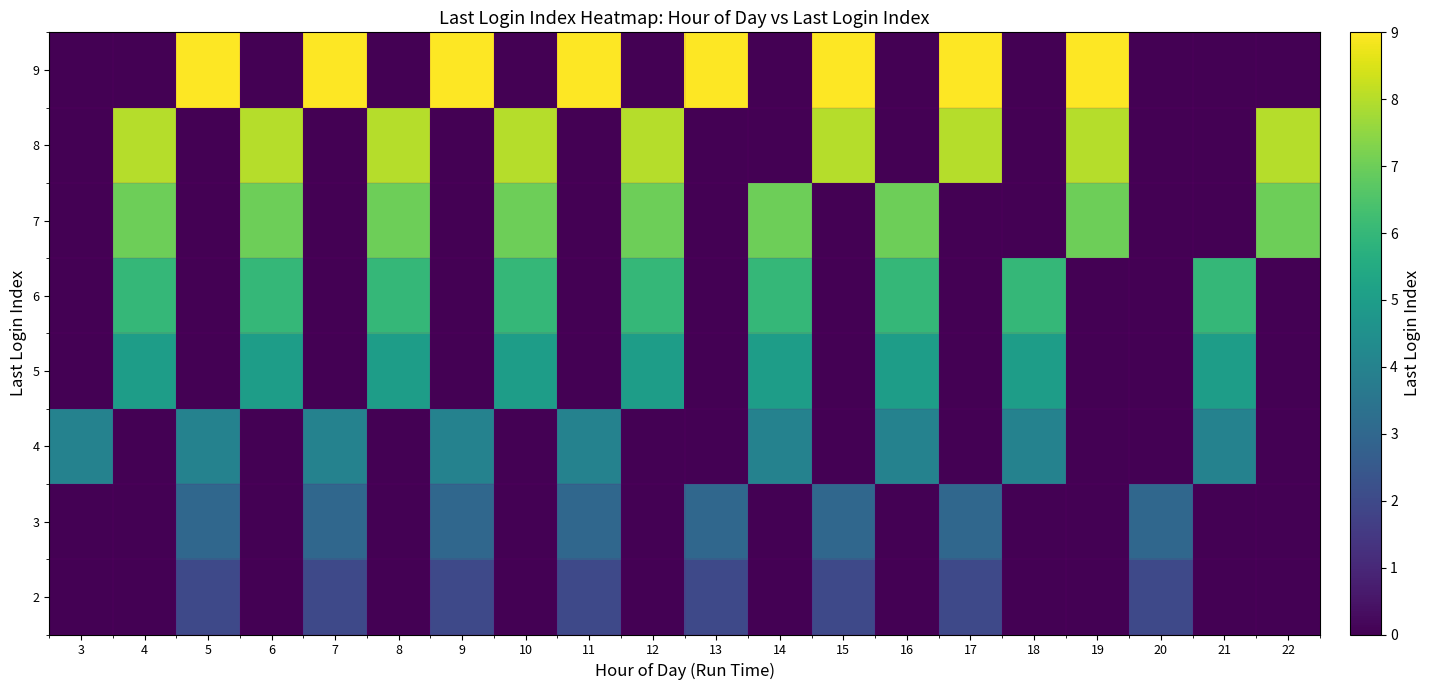

At how many categories does at least one series exceed 0?

20